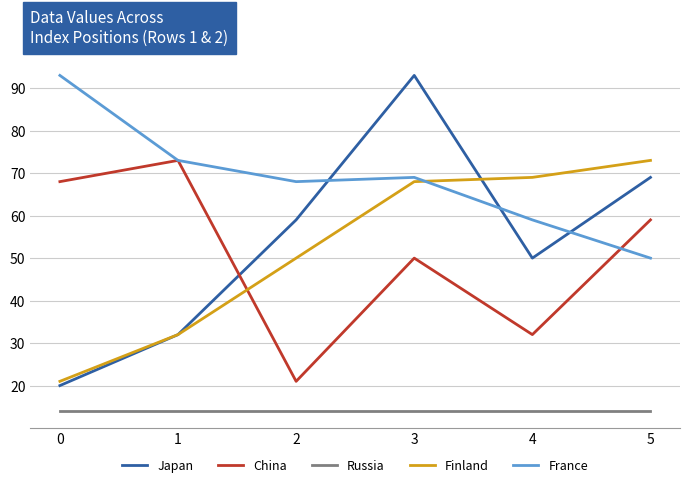

What are all the series names shown in the legend?

Japan, China, Russia, Finland, France